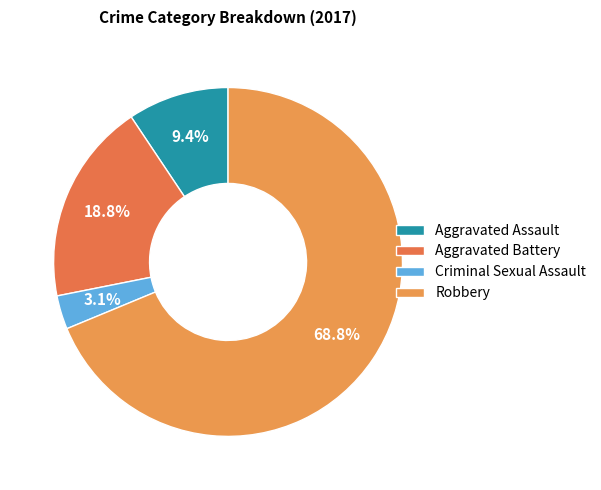

Is it true that Aggravated Battery is 31% of the pie?

False